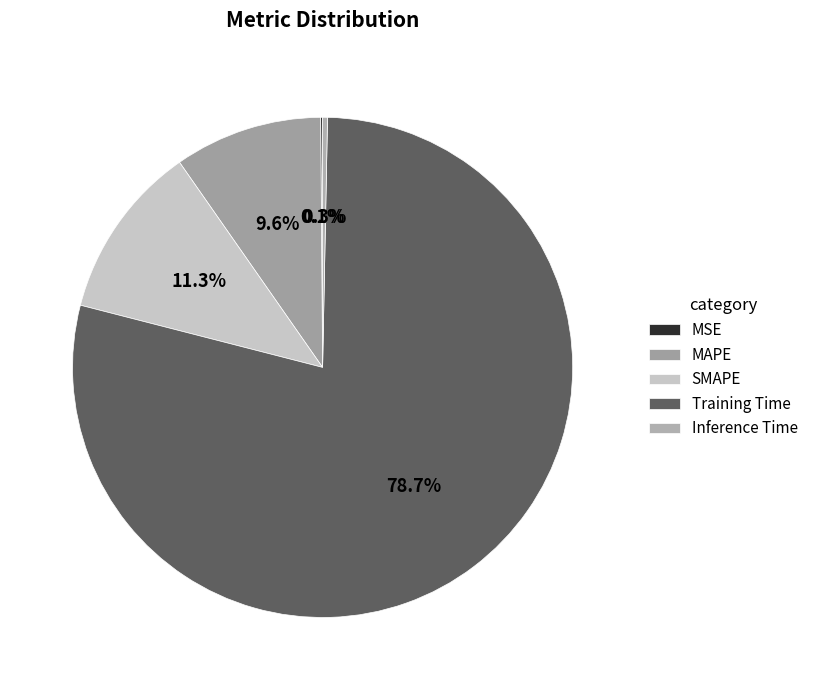

Which category has the smallest portion of the pie?

MSE